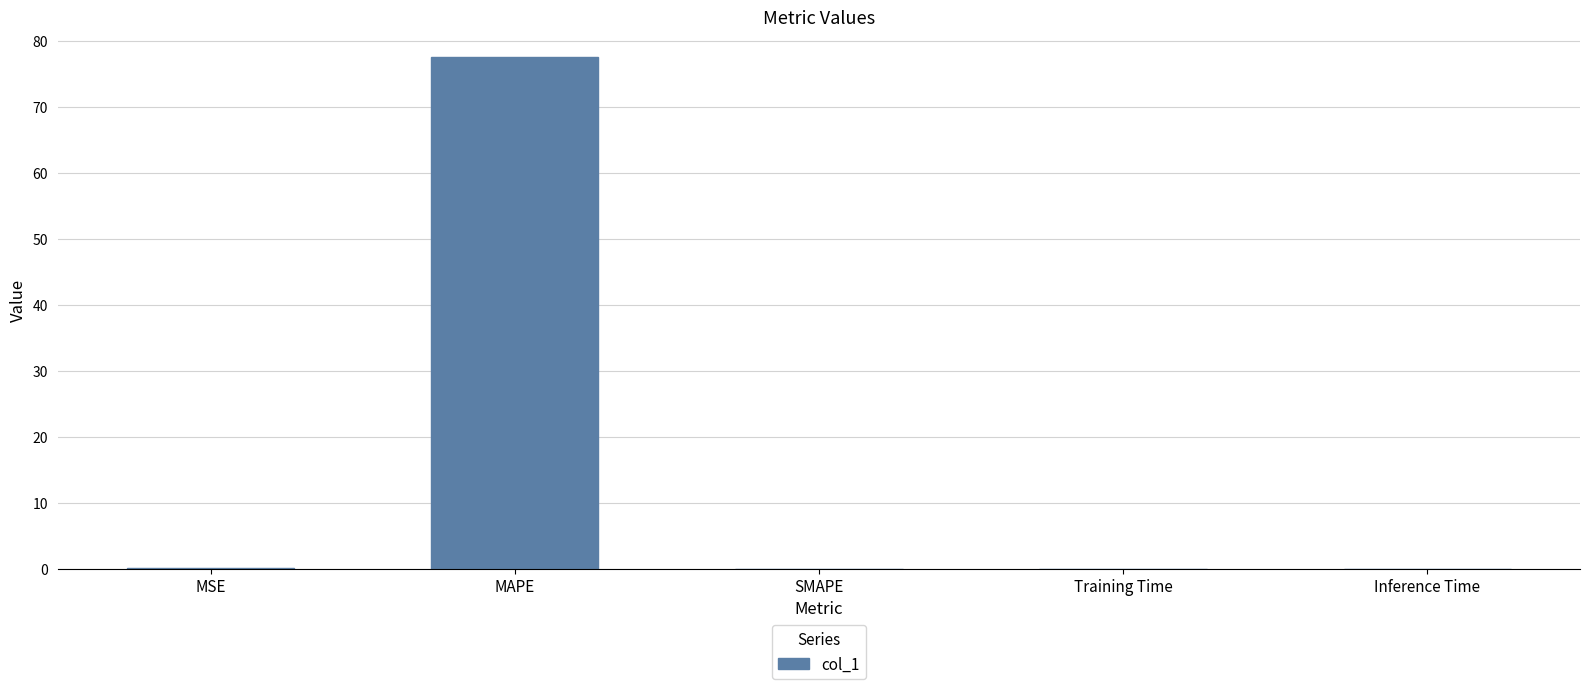

Count the number of data series in this chart.

1